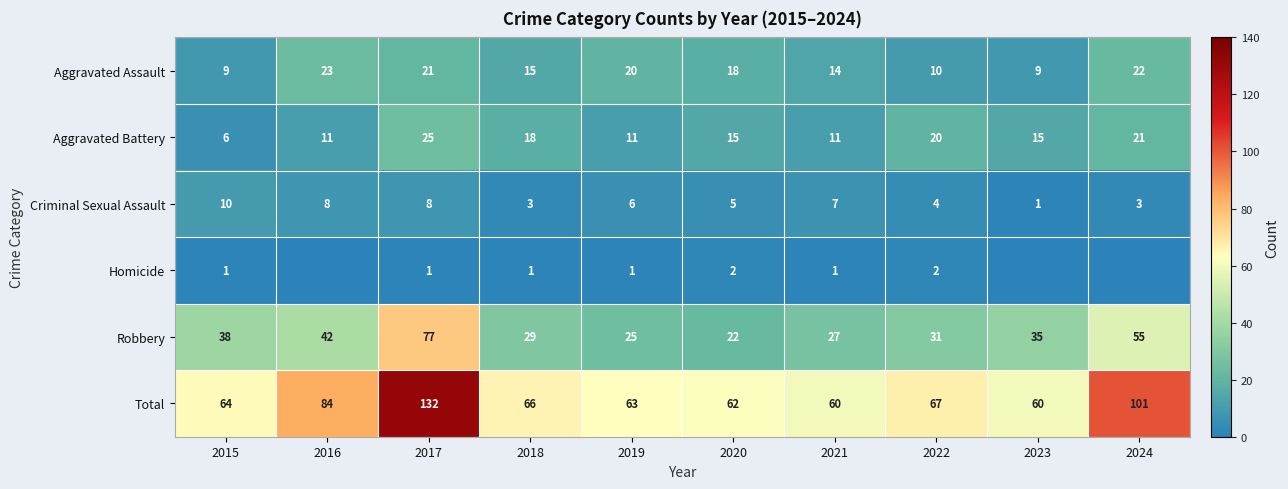

What value does the Criminal Sexual Assault series have at 2024?

3